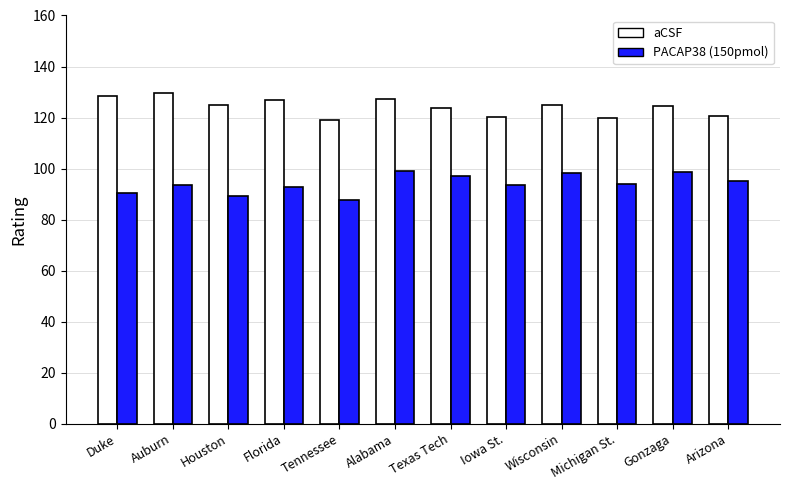

What is the label of the 1st bar from the left?

Duke